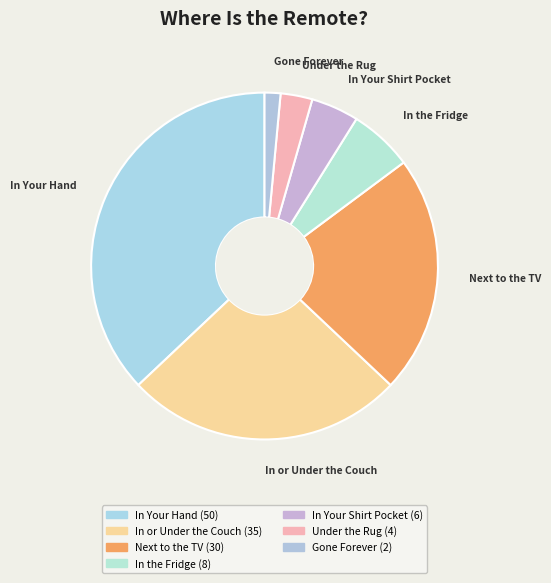

How many segments does this pie chart have?

7